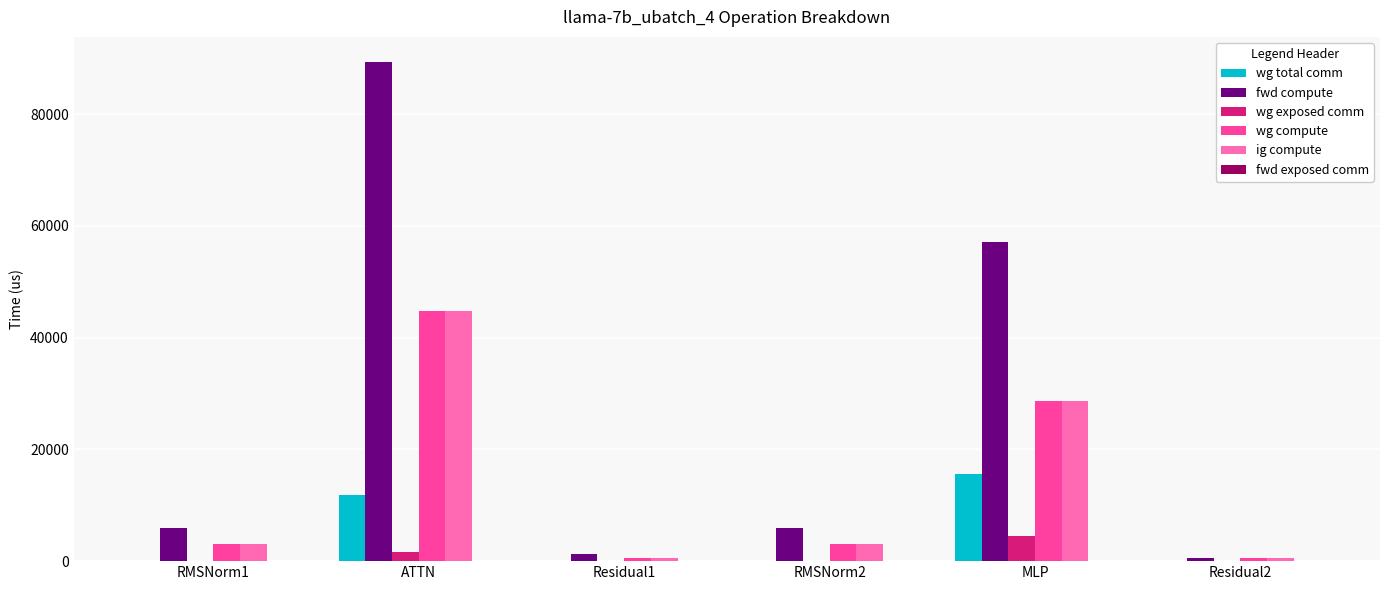

How many categories are shown in the chart?

6